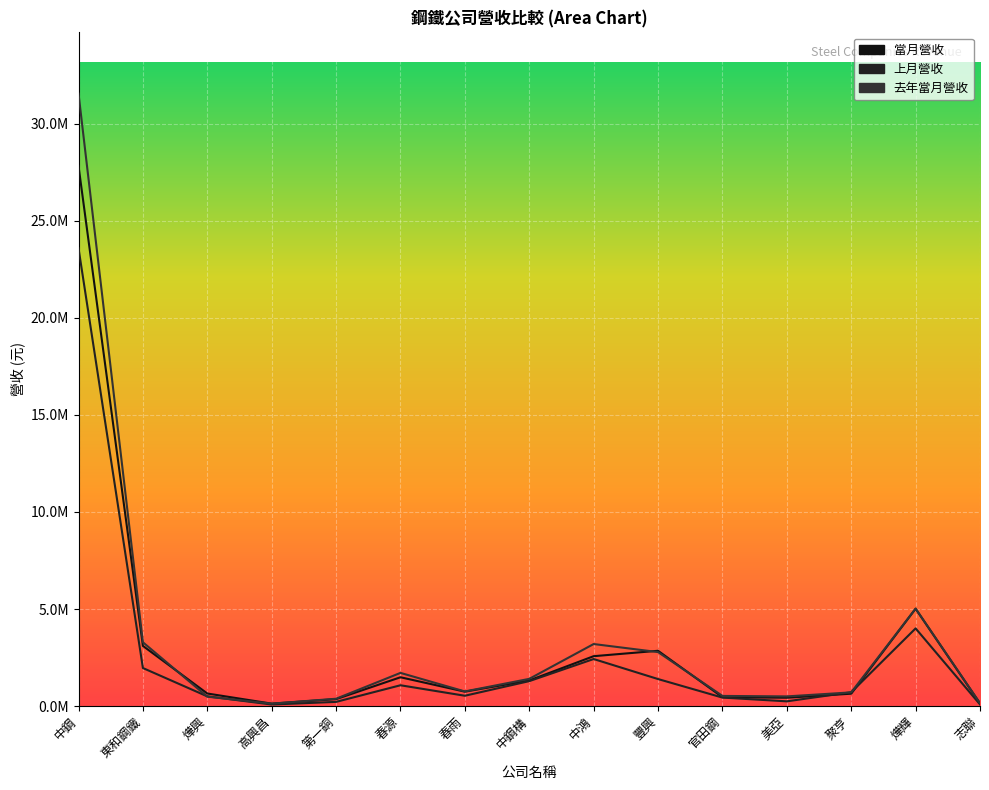

List the series in order of their peak value, lowest first.

上月營收, 當月營收, 去年當月營收